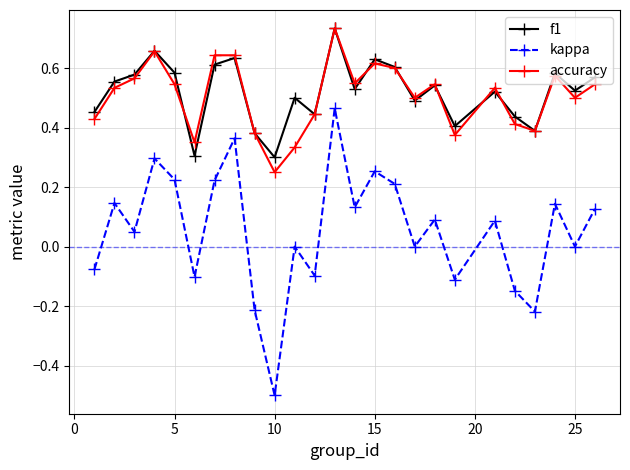

True or false: f1 and kappa intersect in this chart.

False